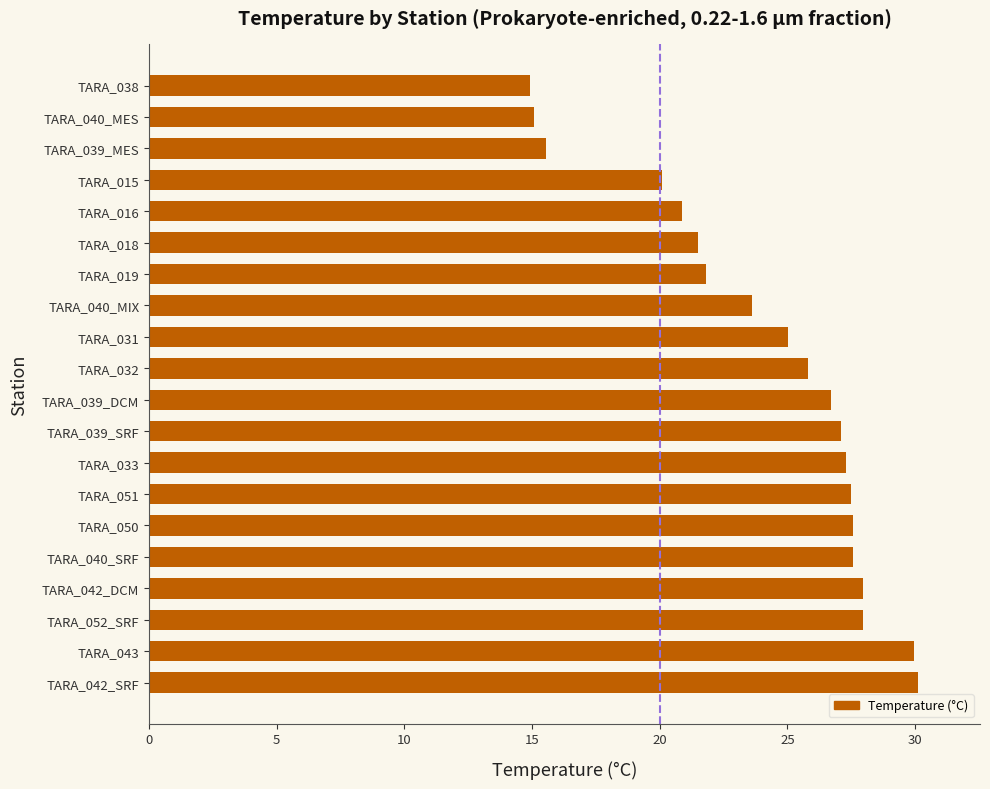

What is the smallest value displayed?

14.9